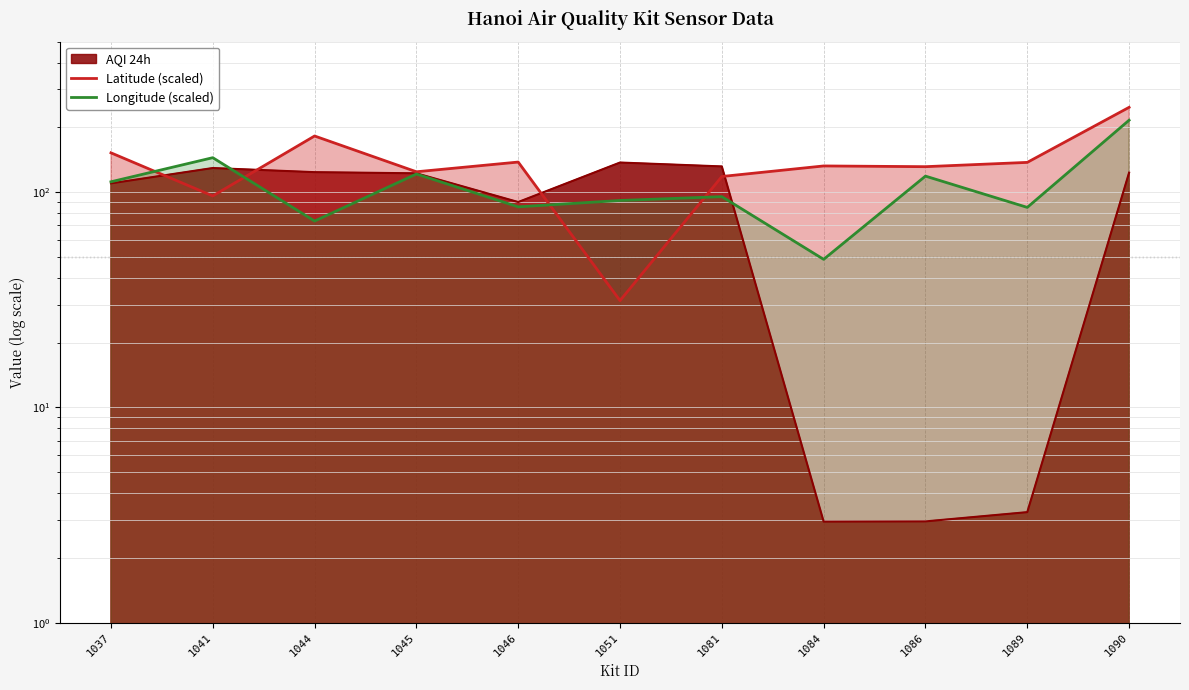

Which series ends up on top after the final intersection of Longitude (scaled) and Latitude (scaled)?

Latitude (scaled)